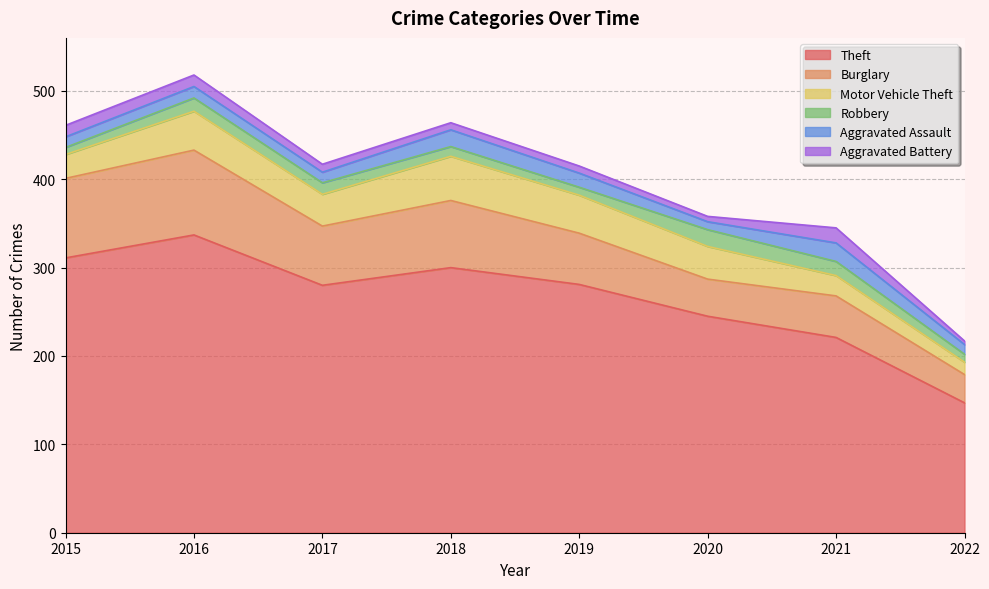

The Aggravated Assault series shows 12 at 2017. True or false?

True